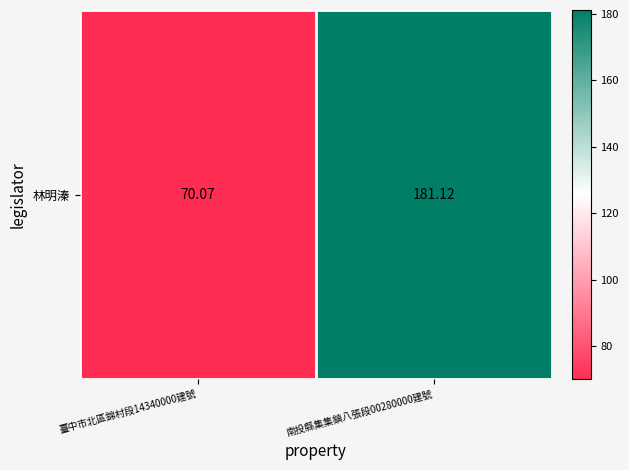

The value at 臺中市北區錦村段14340000建號 is 70.1. True or false?

True